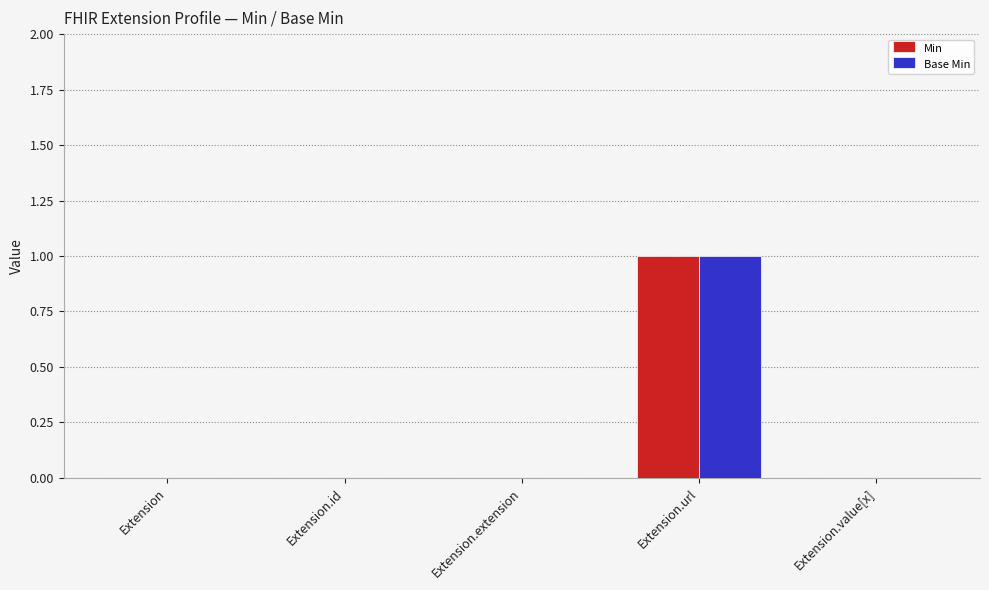

How many groups of bars are there?

5